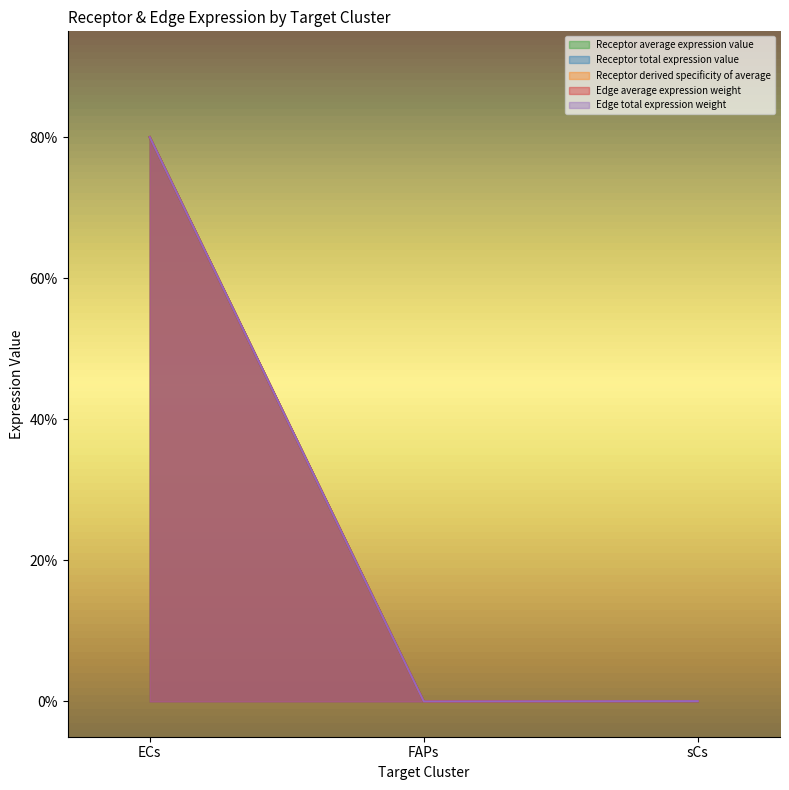

Reading left to right, extract all data points from this chart.

Receptor average expression value: 0.8	0.0	0.0
Receptor total expression value: 0.8	0.0	0.0
Receptor derived specificity of average: 0.8	0.0	0.0
Edge average expression weight: 0.8	0.0	0.0
Edge total expression weight: 0.8	0.0	0.0